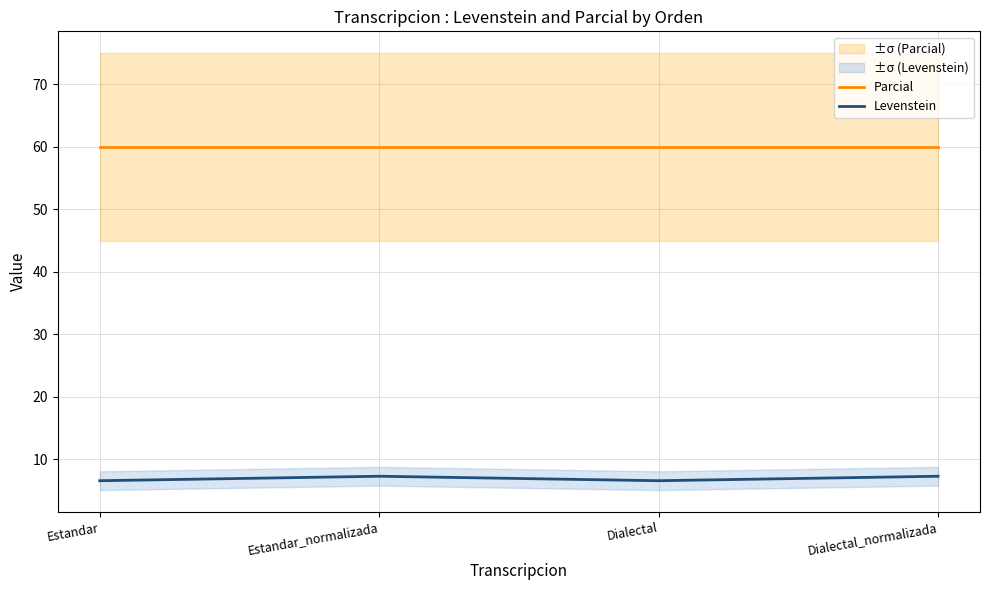

What is the minimum value shown in the chart?

6.6